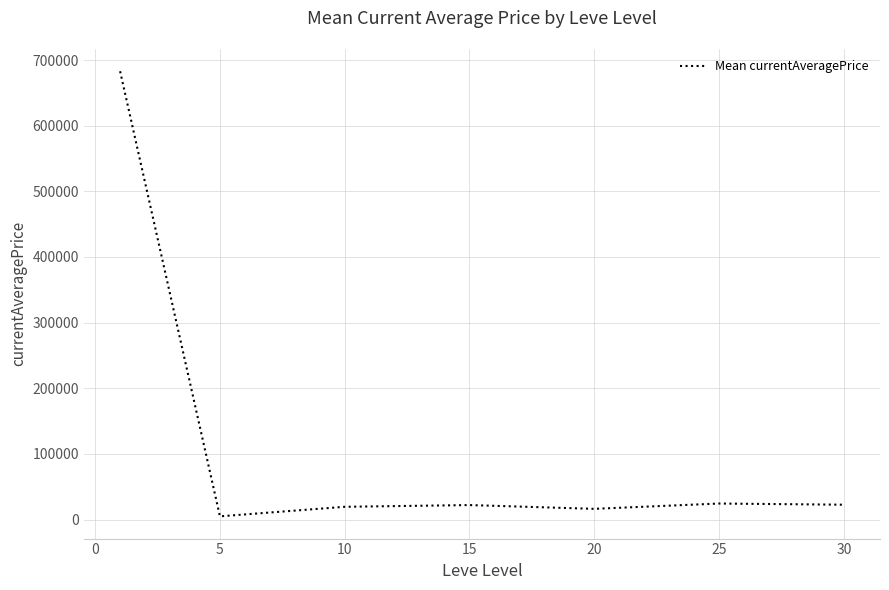

True or false: the data has more than 0 interior local peaks.

True